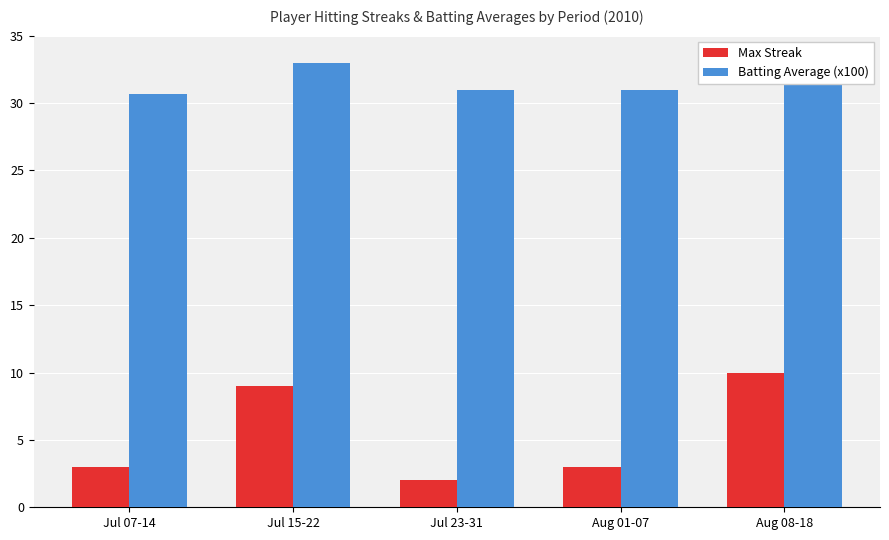

How many data points in Max Streak are above 3?

2